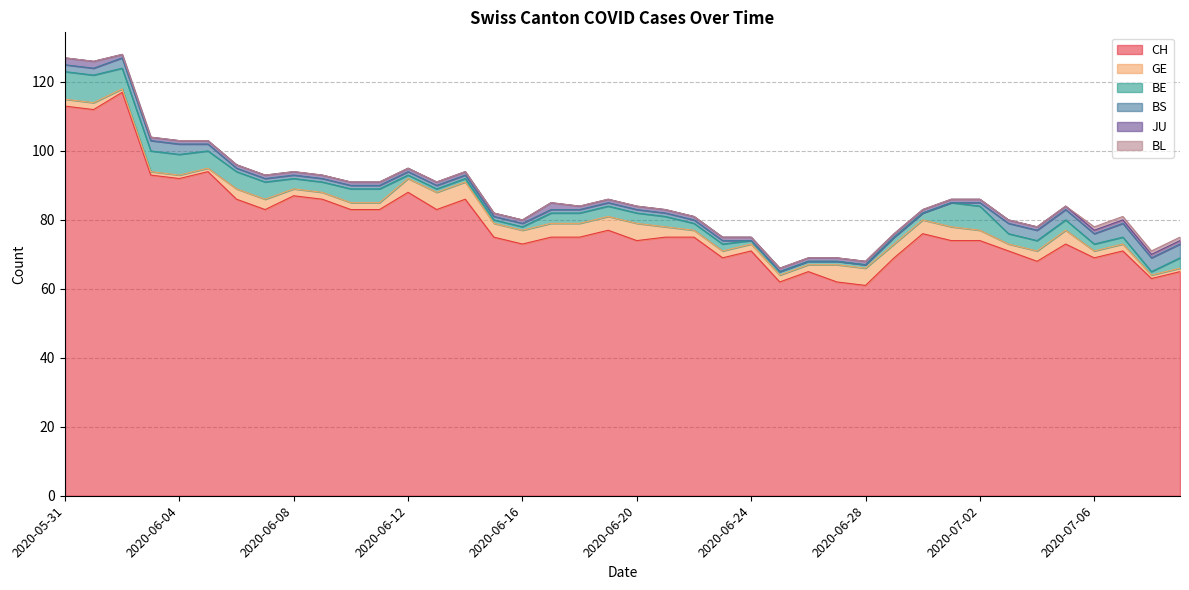

What is the lowest value of the CH series?

61